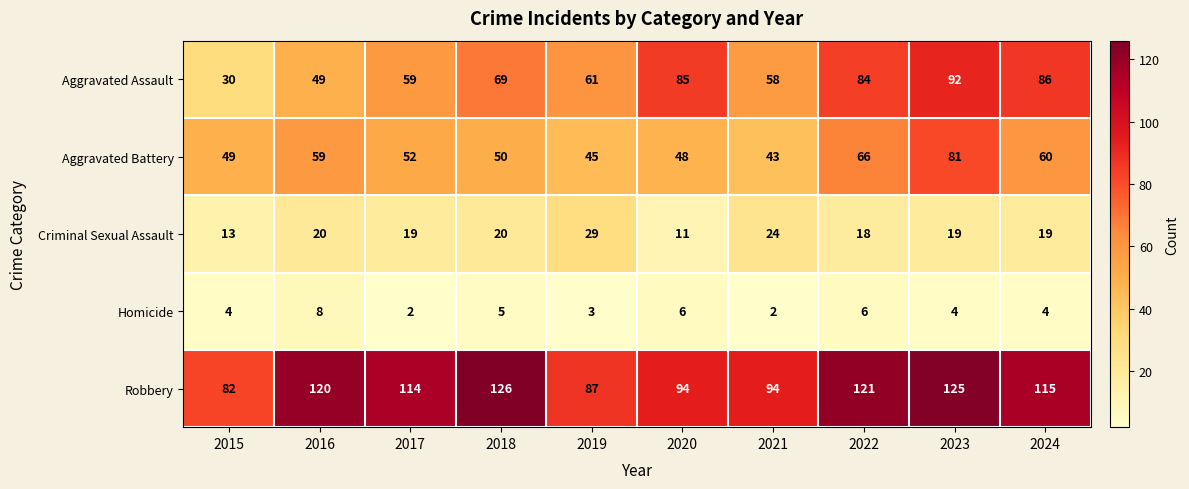

What is the difference between the maximum and minimum values in the Criminal Sexual Assault series?

18